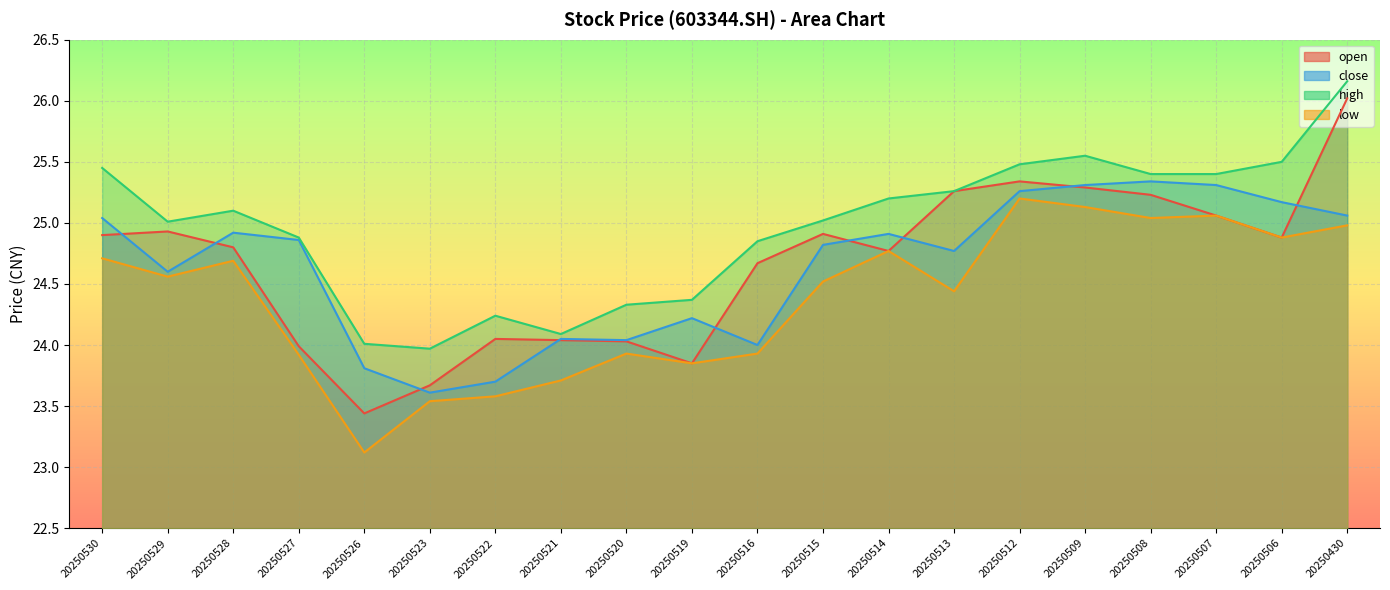

How many interior local peaks does the close series have?

5